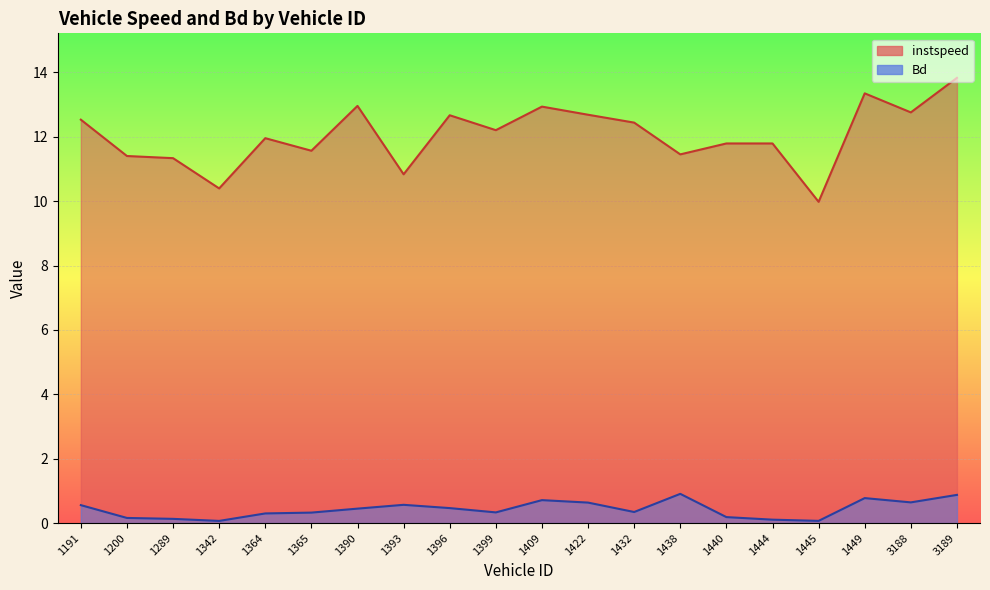

What is the lowest value of the Bd series?

0.1